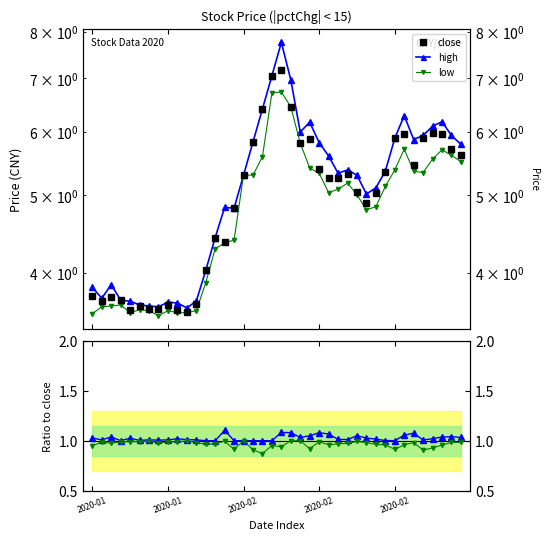

At how many categories does at least one series exceed 4?

28